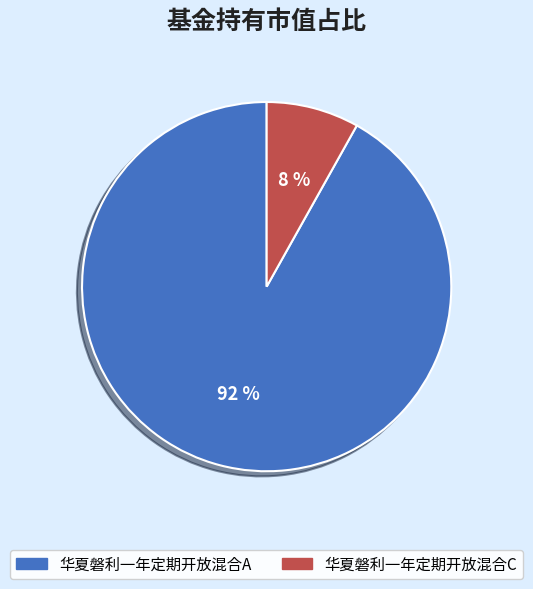

Do 华夏磐利一年定期开放混合C and 华夏磐利一年定期开放混合A together represent more than half of the pie?

Yes